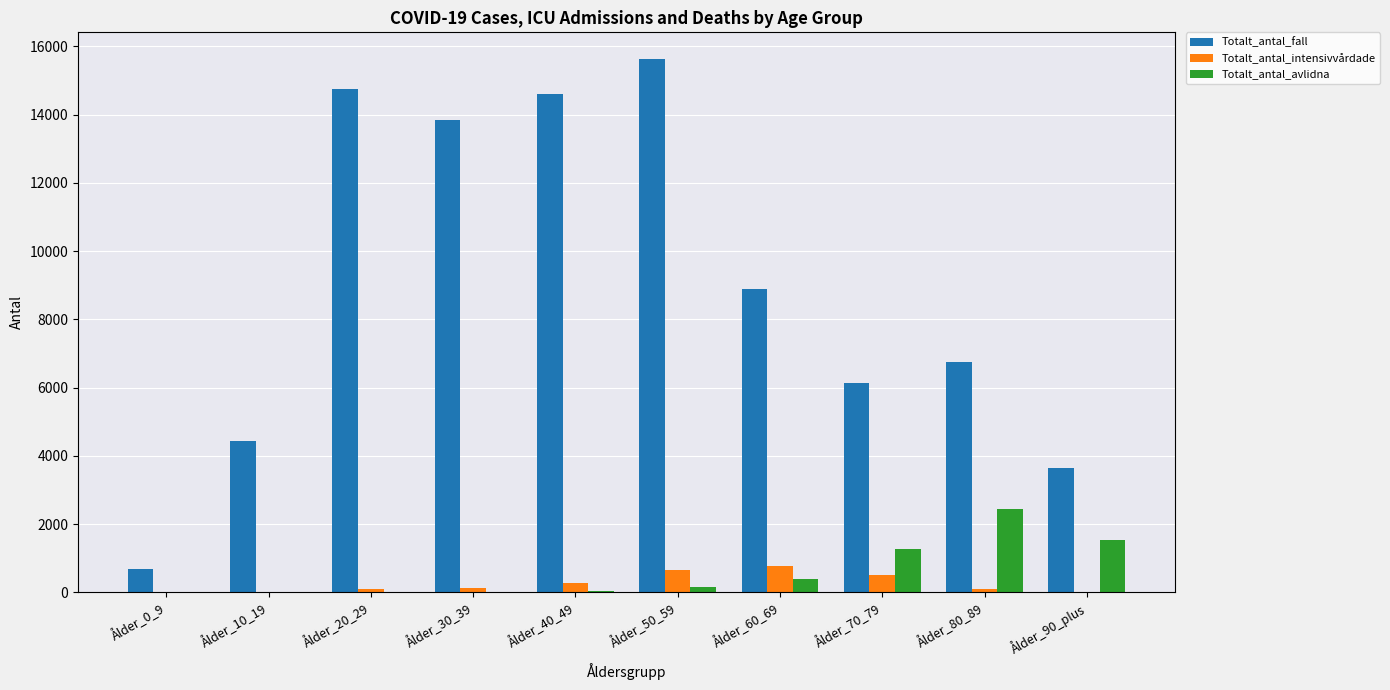

True or false: Totalt_antal_avlidna has a value of 2434 at Ålder_80_89.

True